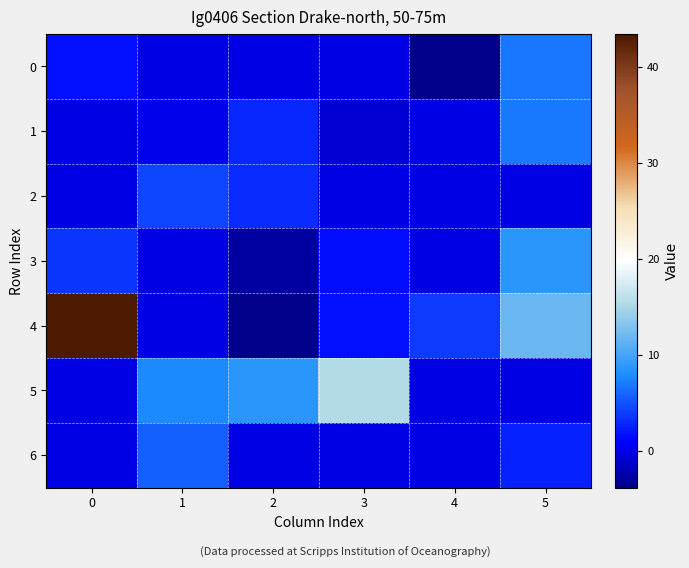

How many series are shown in this chart?

7